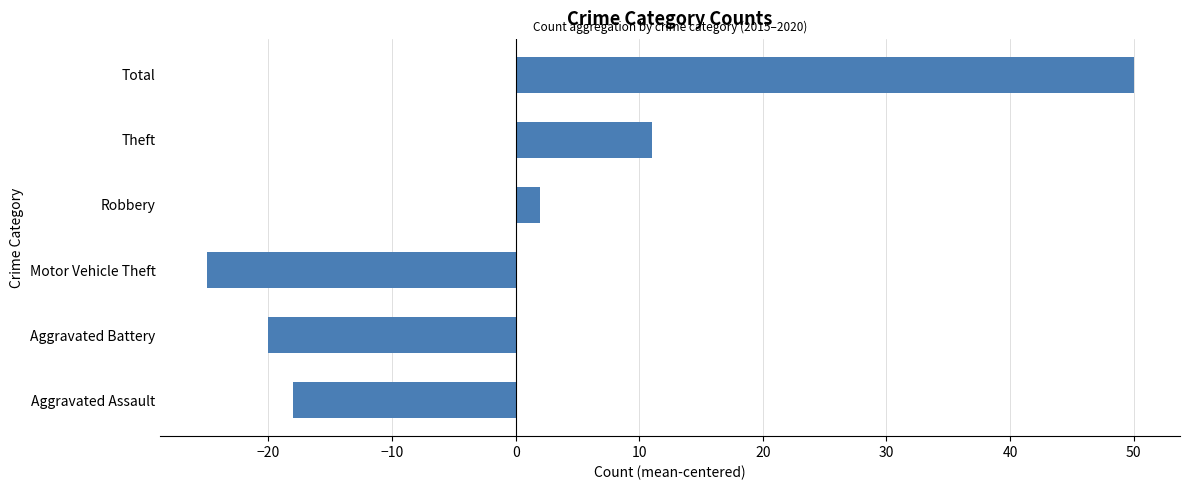

Where is the data nearest to the value 12?

Theft